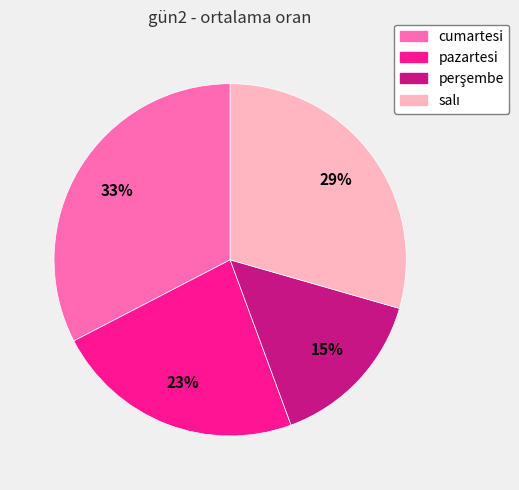

How many segments does this pie chart have?

4